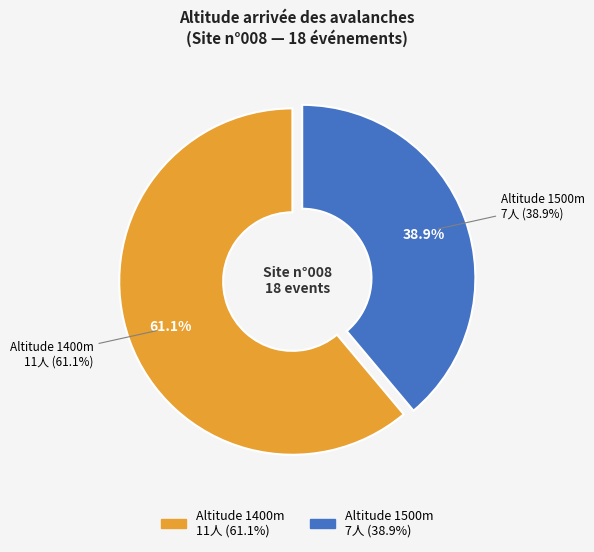

What is the ratio of the value at 1500 to the value at 1400?

0.6